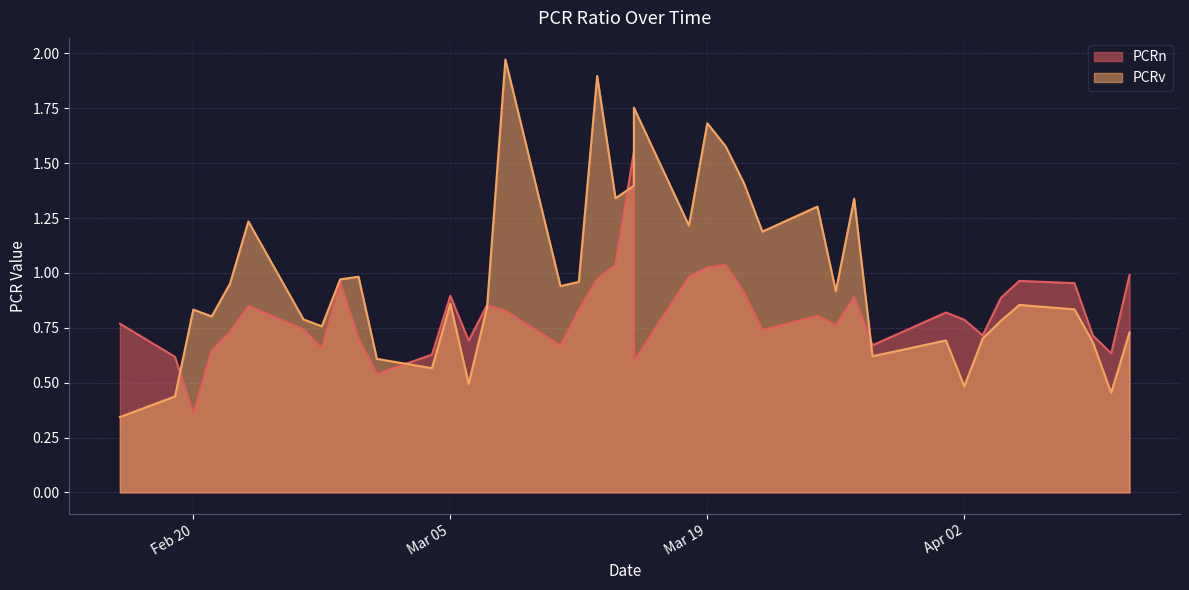

Is it true that PCRn equals 0.7 at 2024-02-26?

True